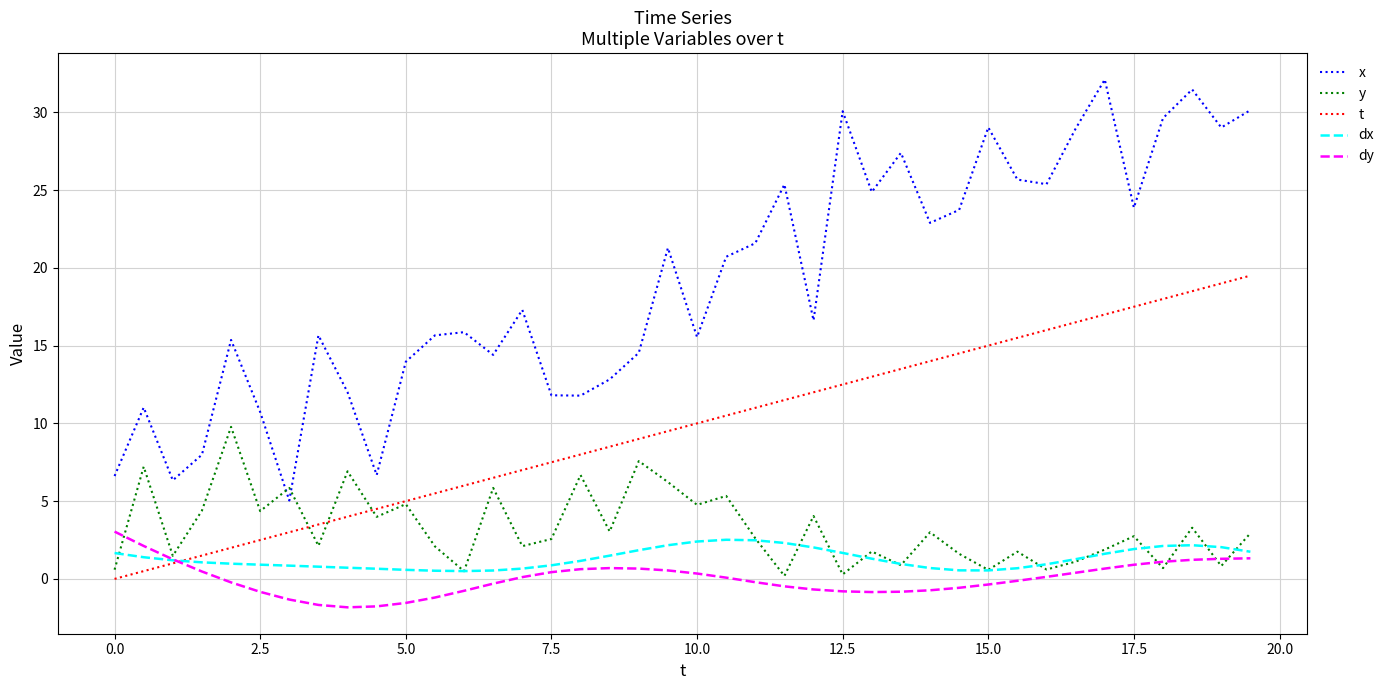

True or false: x and dx intersect in this chart.

False